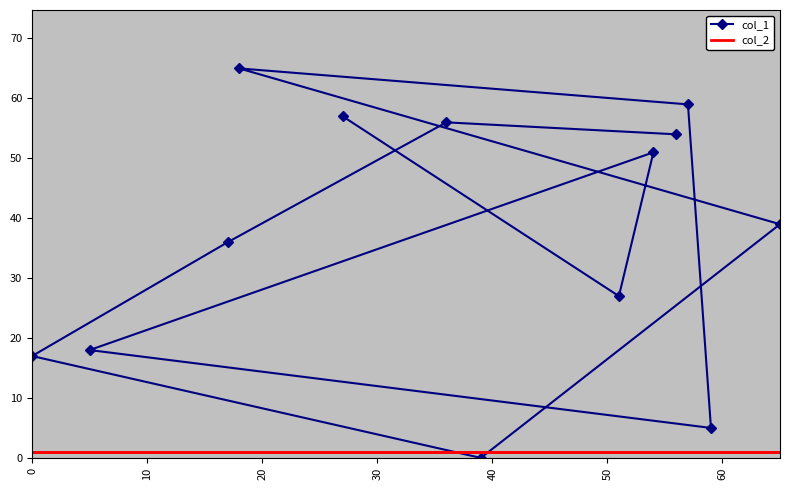

What is the sum of all col_2 values?

13